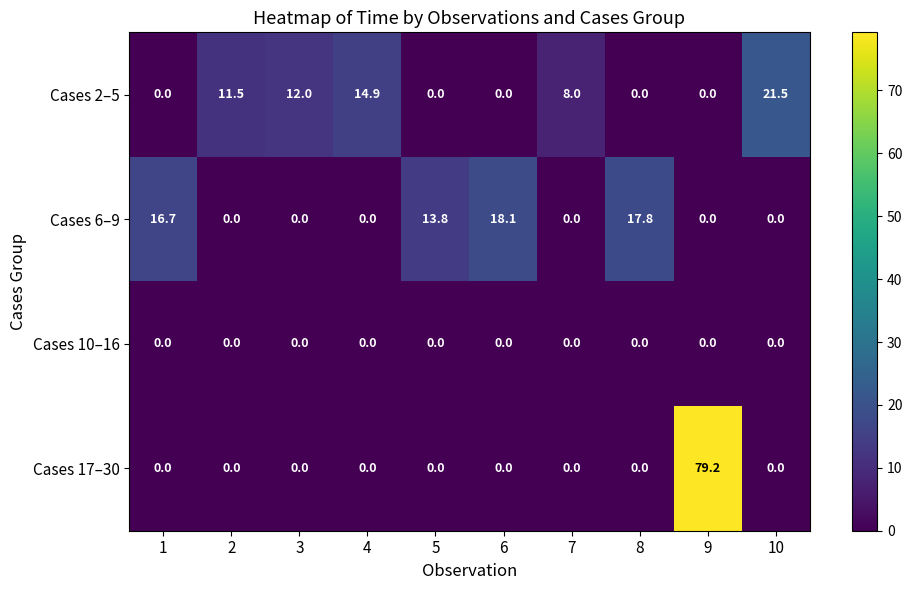

List the series in order of their peak value, highest first.

Cases 17–30, Cases 2–5, Cases 6–9, Cases 10–16